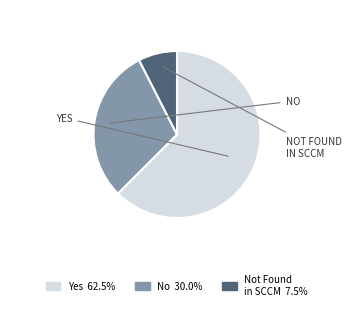

Is there any slice that represents more than half of the pie?

Yes